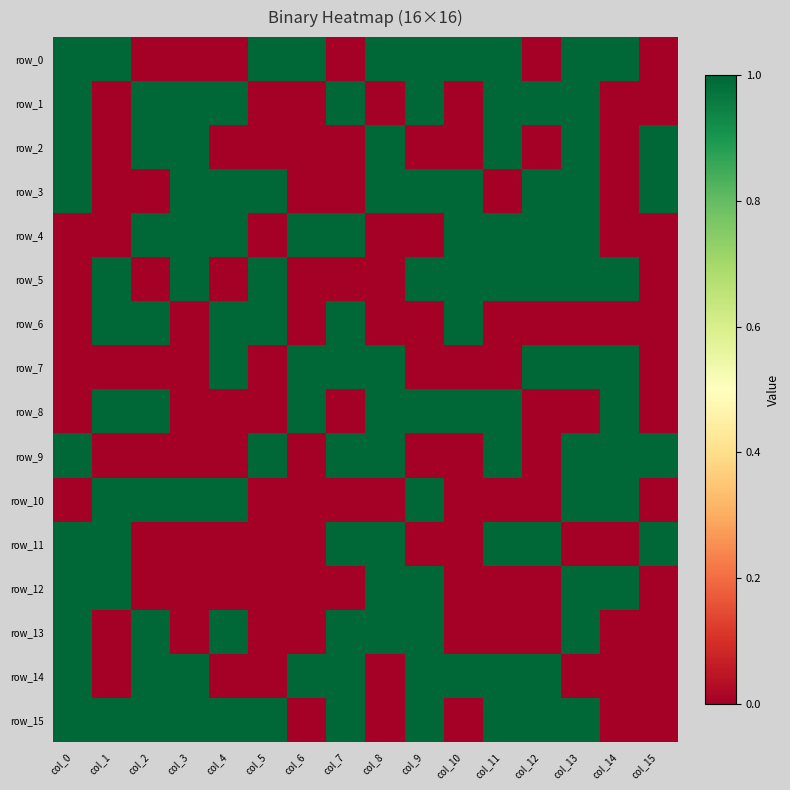

The value of row_14 at col_15 is -1. True or false?

False